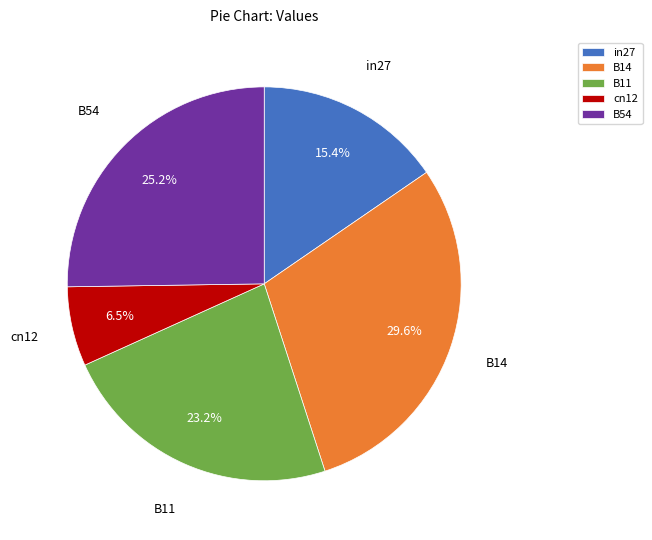

Is B14 the majority of the pie?

No